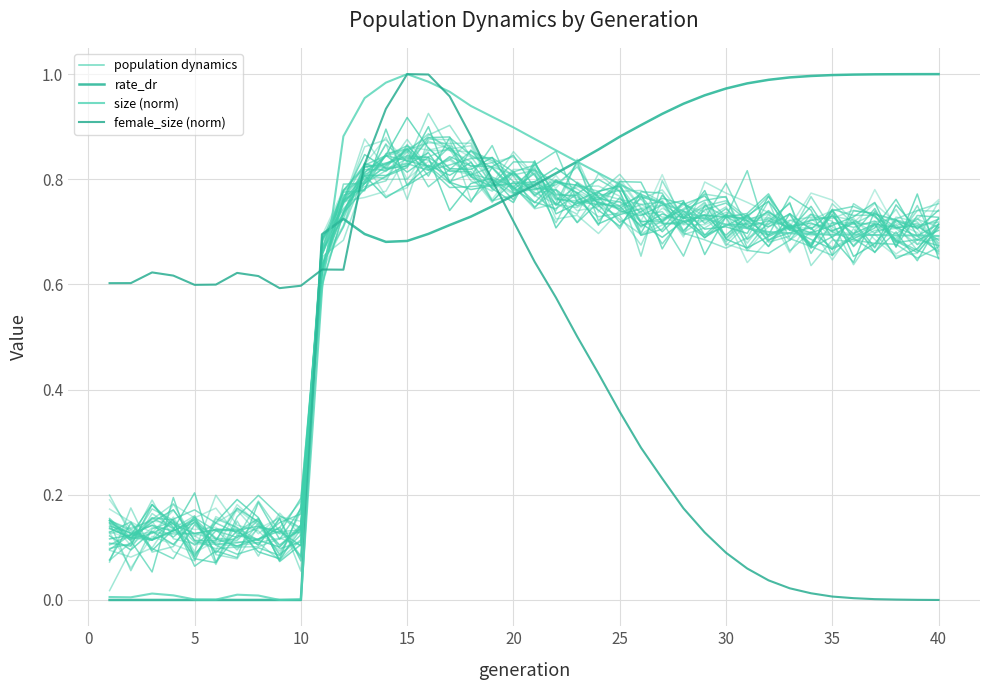

Rank the series by their maximum value, from highest to lowest.

rate_dr, size (norm), female_size (norm), population dynamics